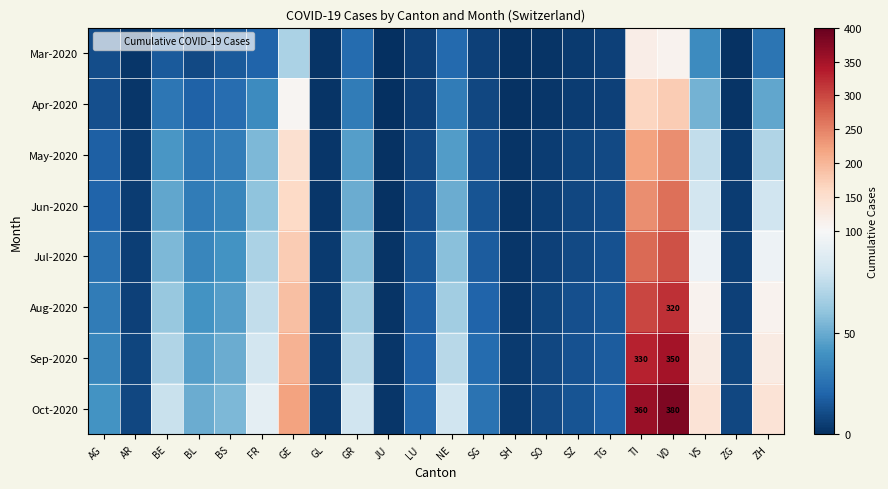

Rank the series at GE from highest to lowest value.

Oct-2020, Sep-2020, Aug-2020, Jul-2020, Jun-2020, May-2020, Apr-2020, Mar-2020